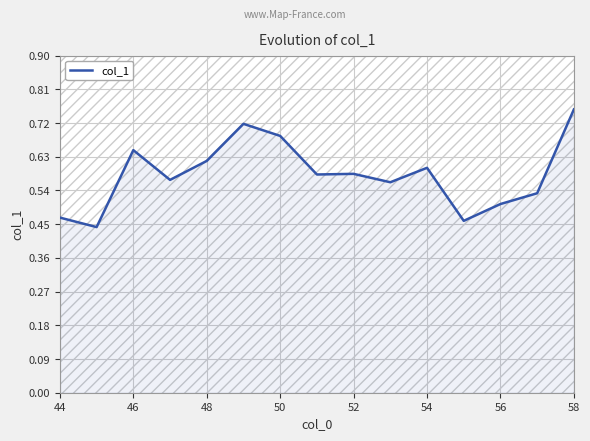

At which label does col_1 reach its peak?

58